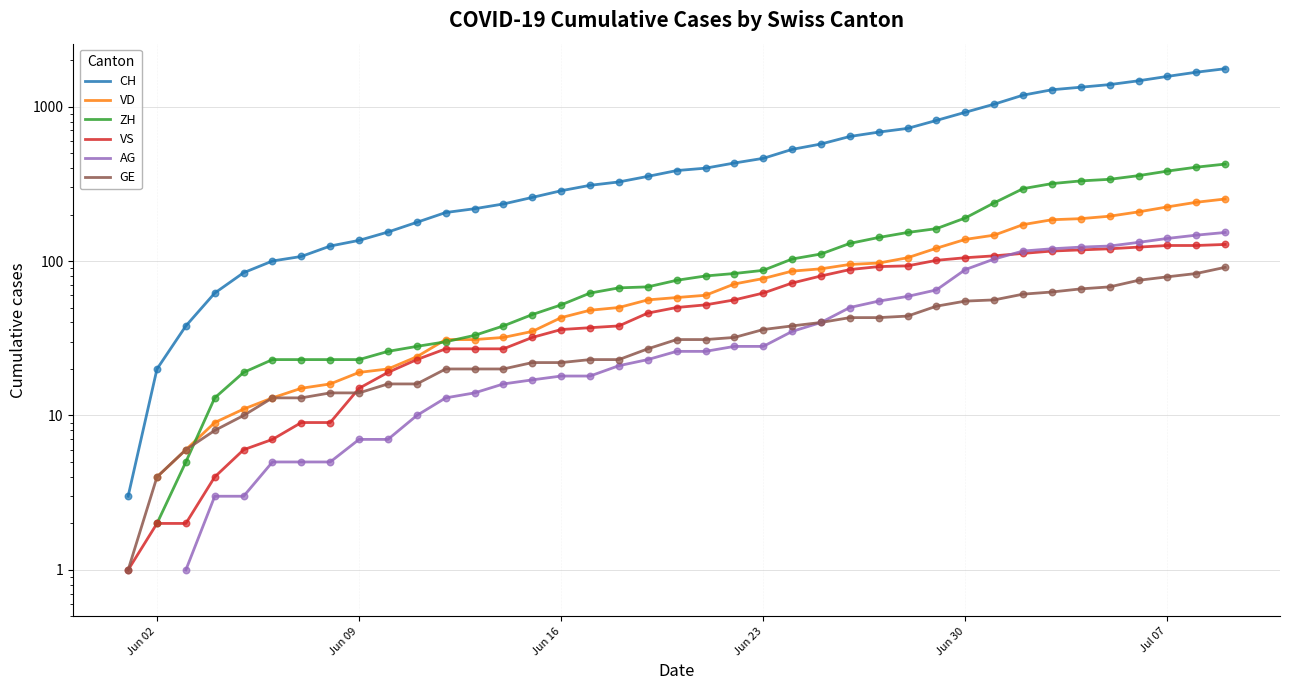

What are all the series names shown in the legend?

CH, VD, ZH, VS, AG, GE